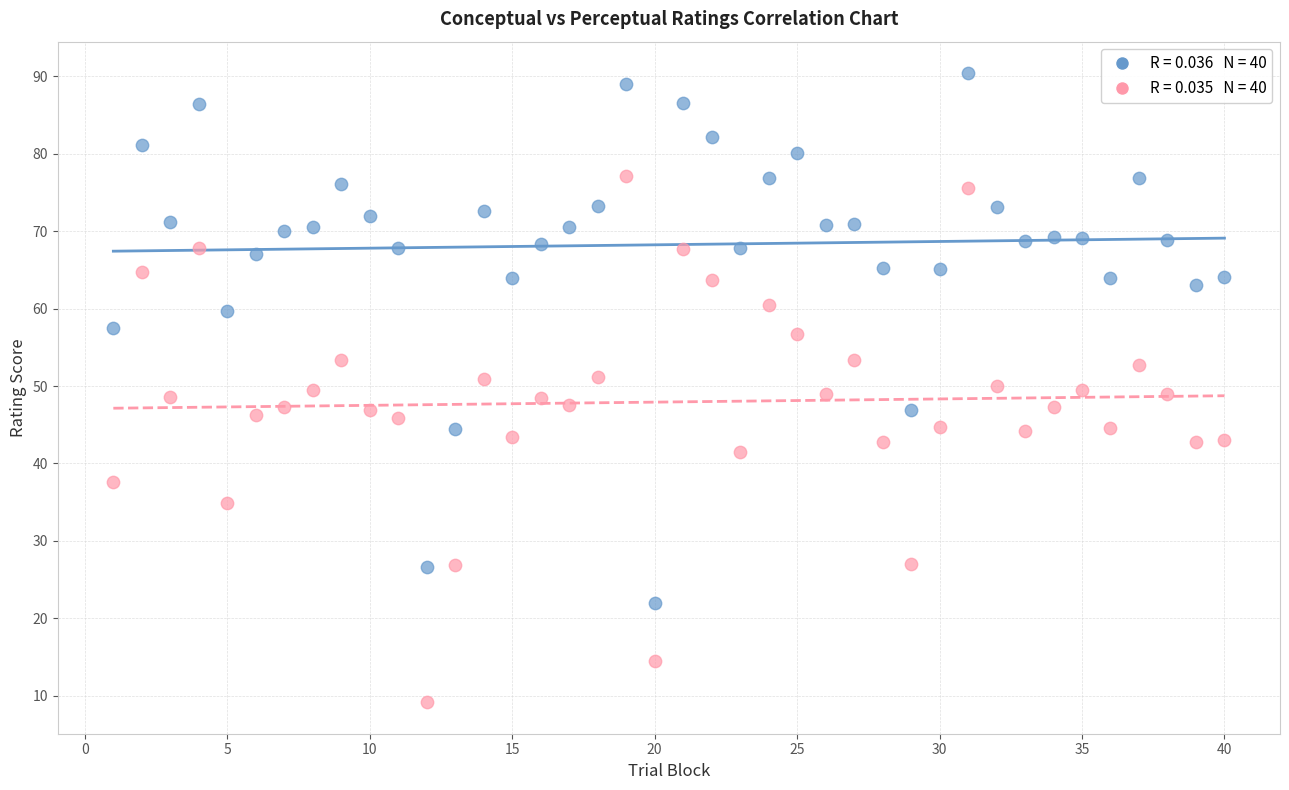

Across all data points, what is the range of X values (max minus min)?

39.0